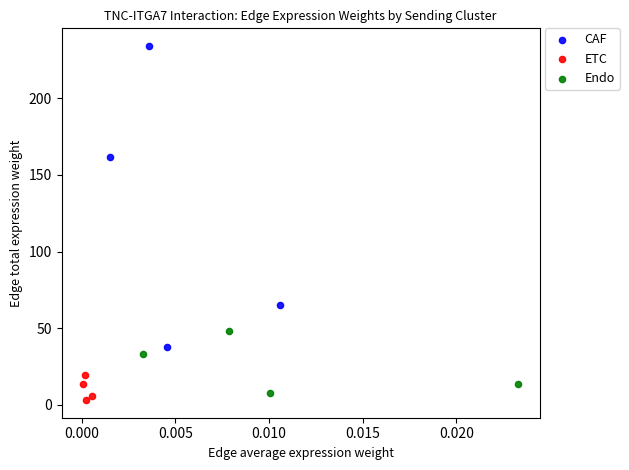

Which series reaches the maximum Y coordinate?

CAF